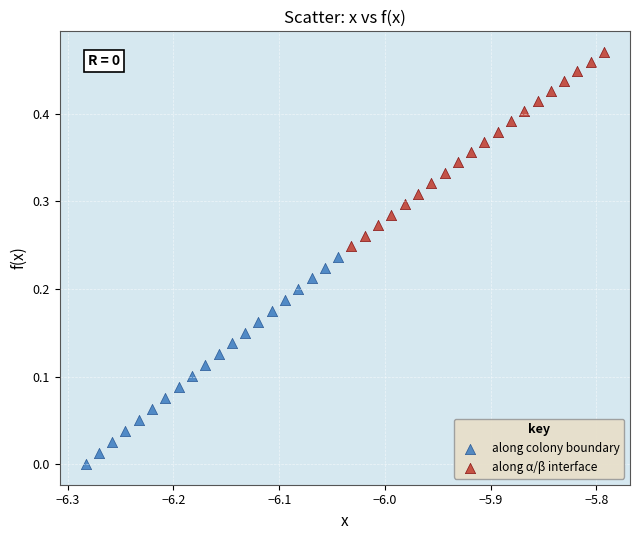

Which series contains the highest Y value?

along α/β interface